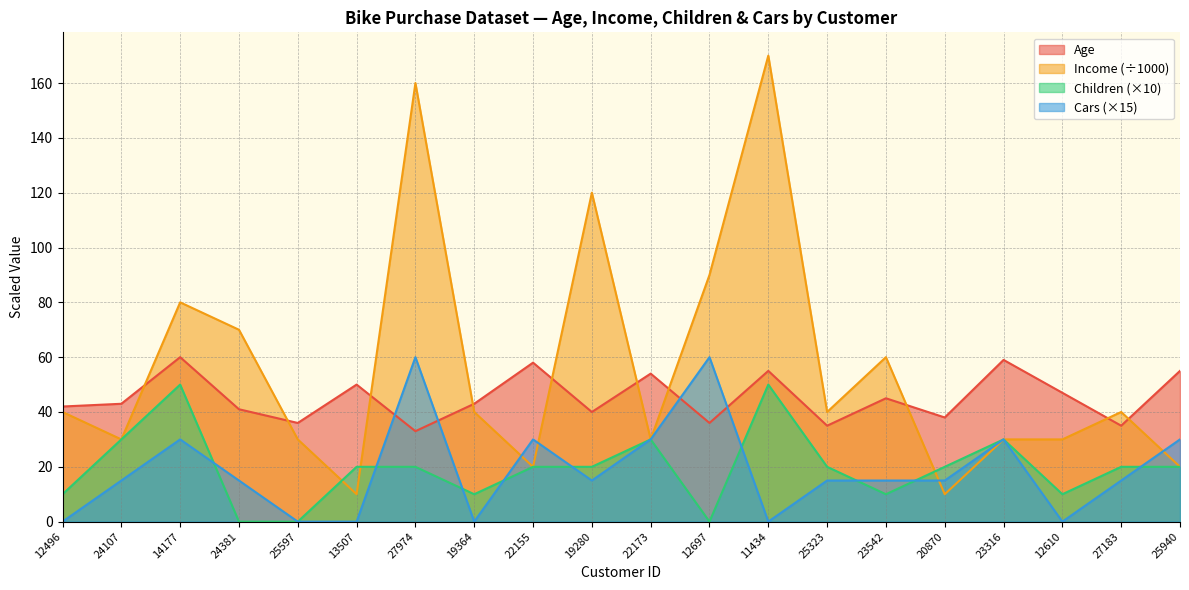

The Children series shows 20 at 25940. True or false?

True